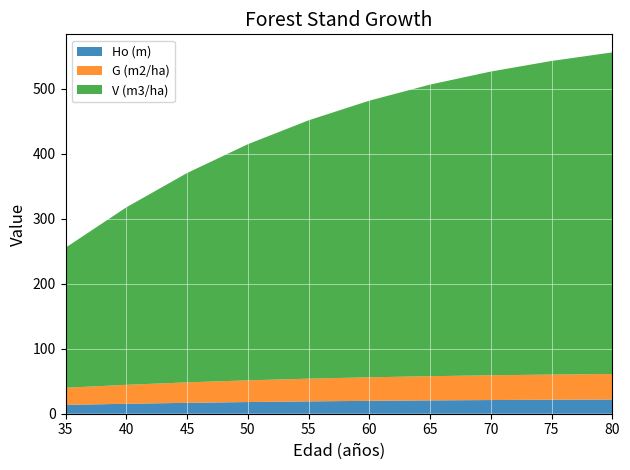

Reading left to right, extract all data points from this chart.

Ho (m): 13.6	15.3	16.8	18.0	19.0	19.8	20.5	21.1	21.5	21.9
G (m2/ha): 26.4	29.2	31.5	33.4	34.9	36.2	37.2	38.0	38.7	39.3
V (m3/ha): 215.4	272.9	321.9	363.1	397.3	425.4	448.4	467.2	482.3	494.6